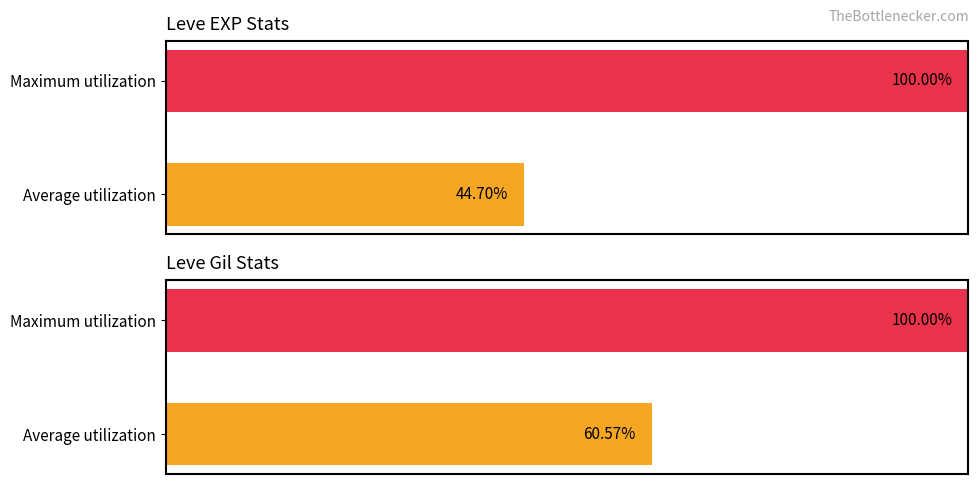

Reading left to right, extract all data points from this chart.

Leve EXP: 44.7	100.0
Leve Gil: 60.6	100.0